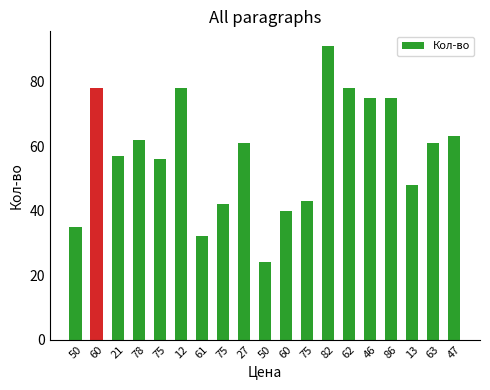

How many series are shown in this chart?

1